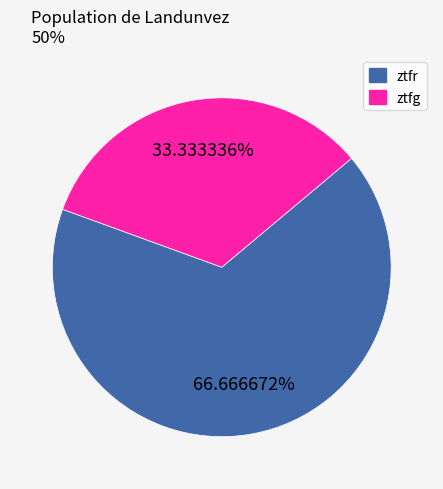

Rank the categories by value from highest to lowest.

ztfr, ztfg